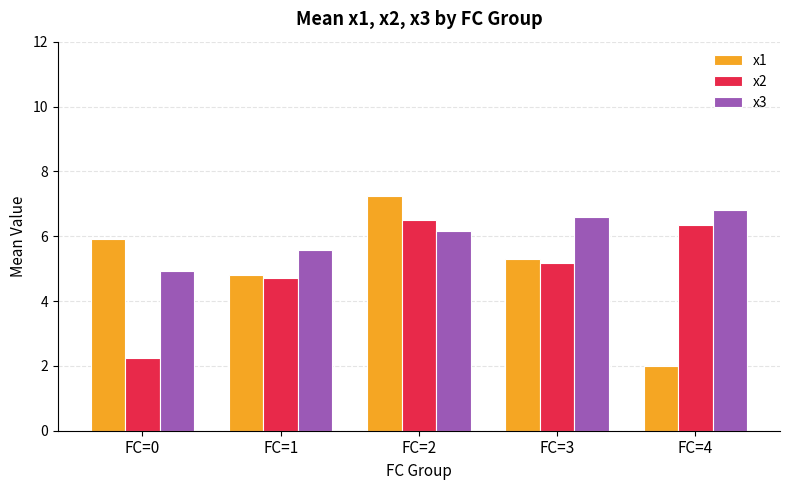

What is the sum of the x2 values at FC=3 and FC=0?

7.4